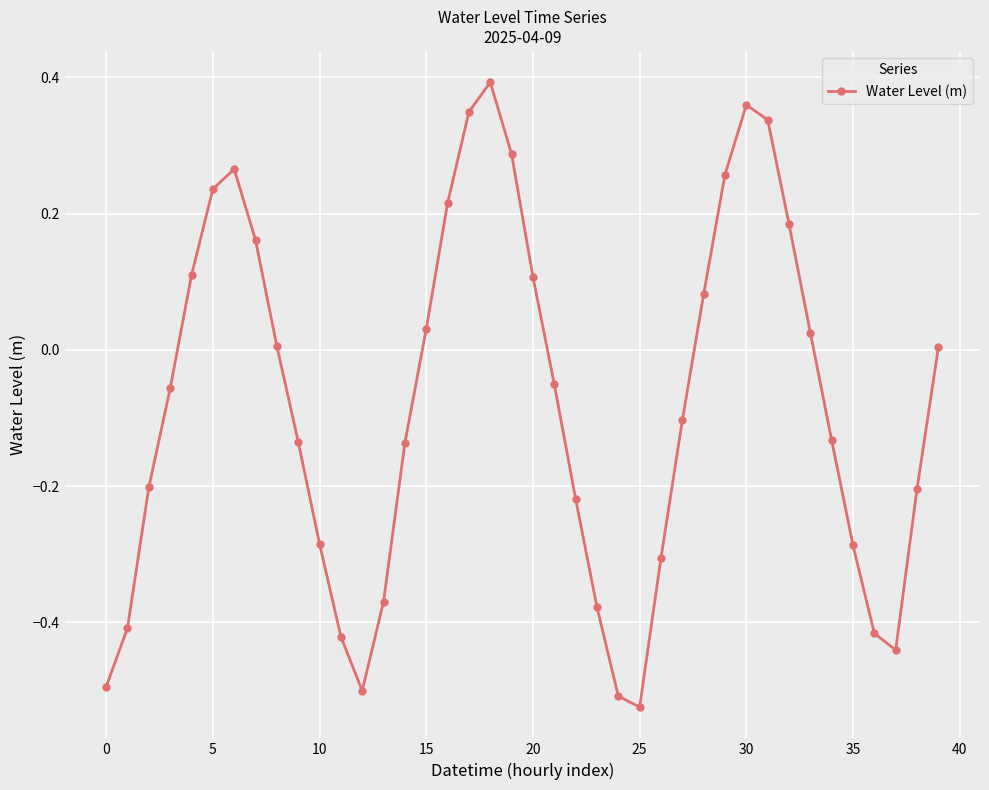

How many interior local peaks (higher than both neighbors) does the data have?

3